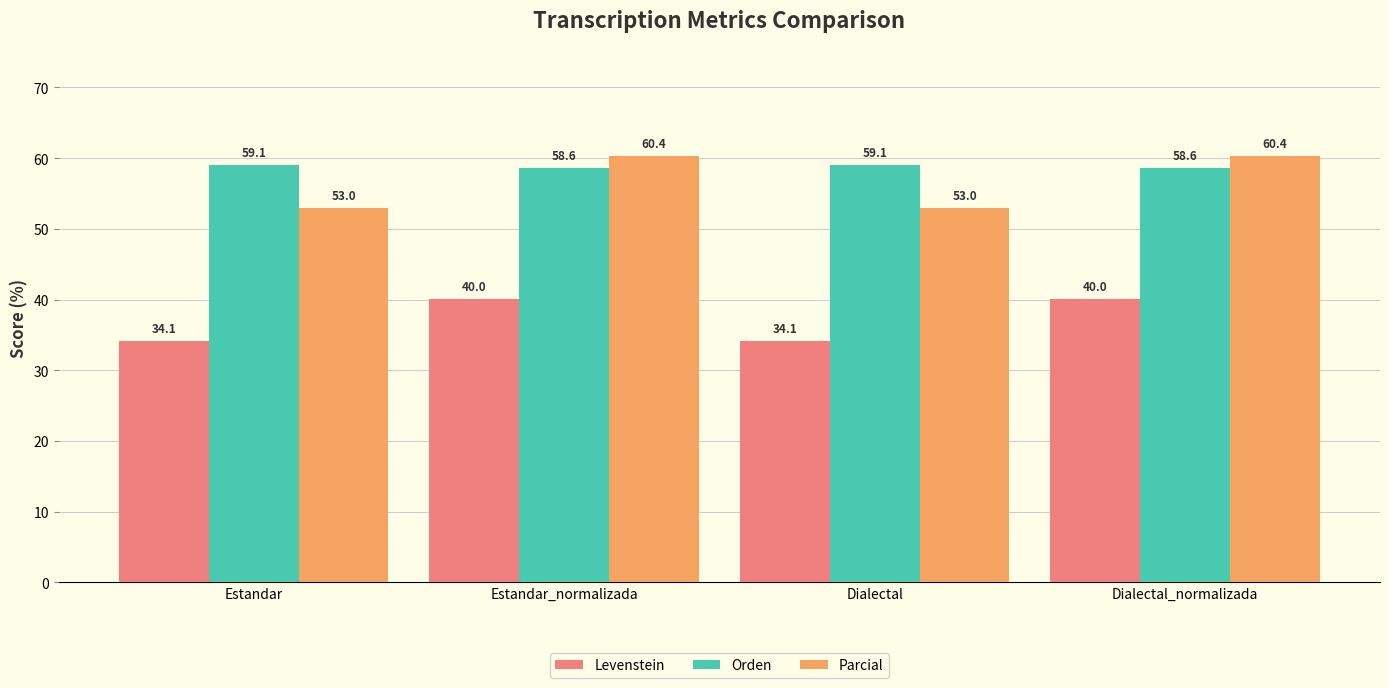

At which label does Parcial first exceed 60?

Estandar_normalizada